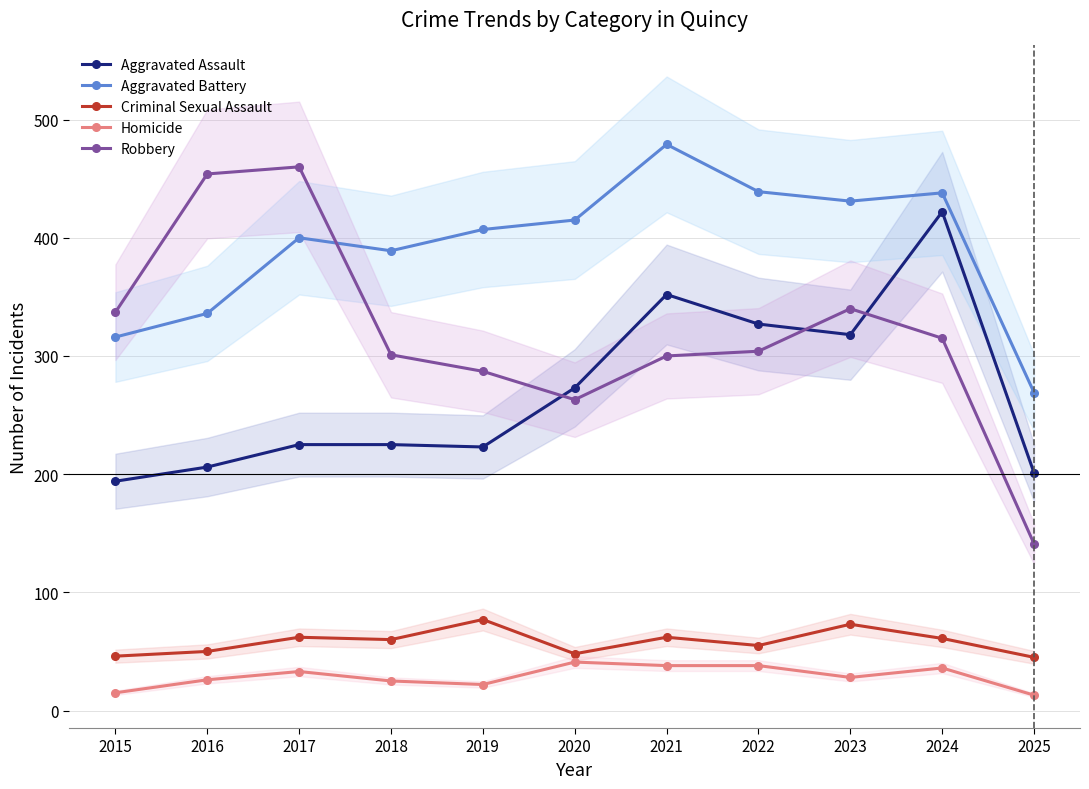

Is this an area chart (filled region under the line)?

No